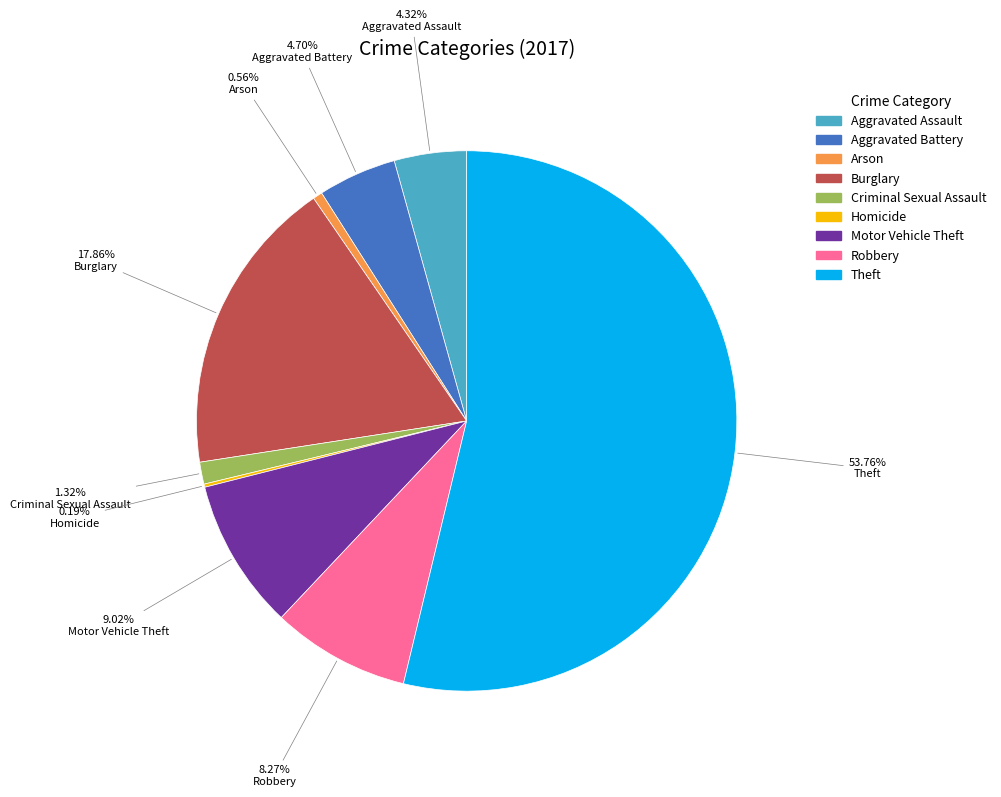

What is the largest slice in the pie chart?

Theft